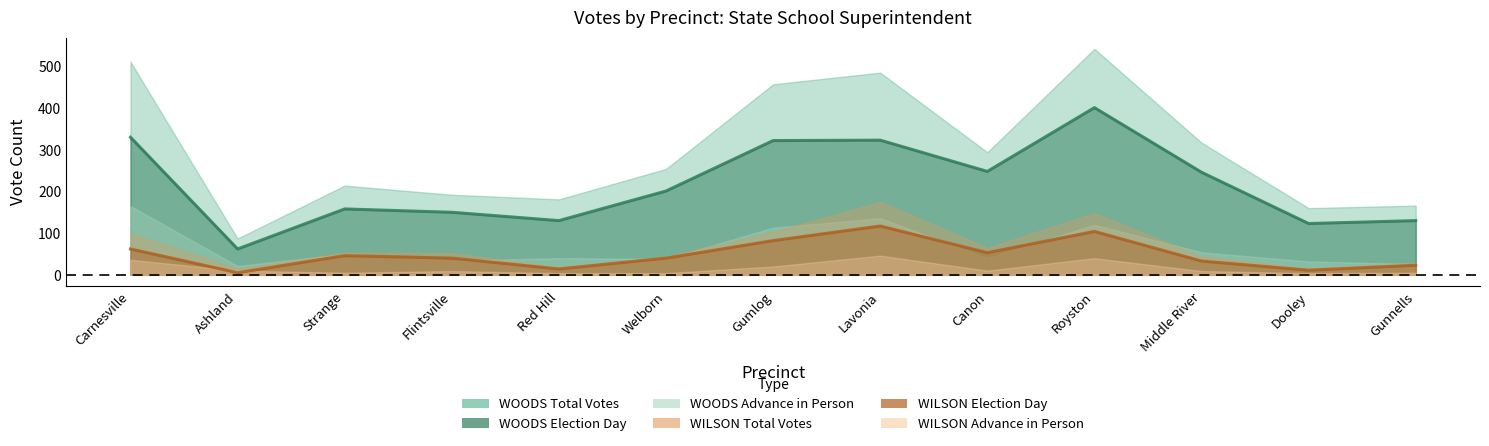

What is the difference between the second highest and minimum values in the WOODS Election Day series?

268